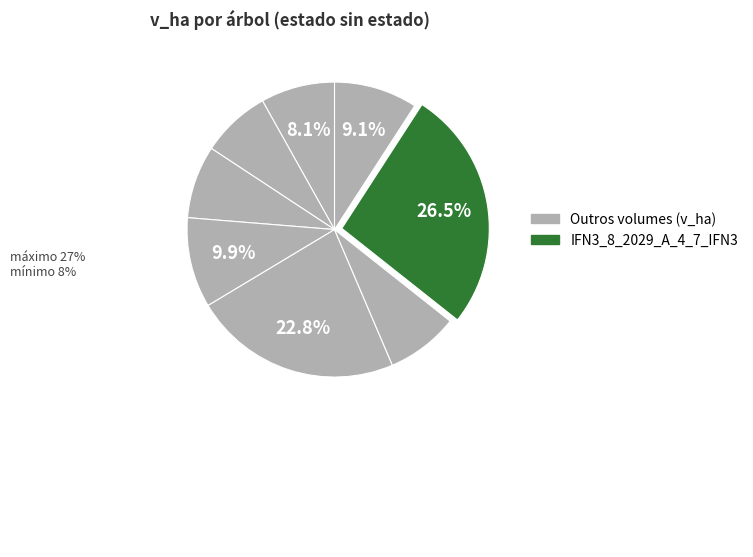

Does any single category account for the majority?

No